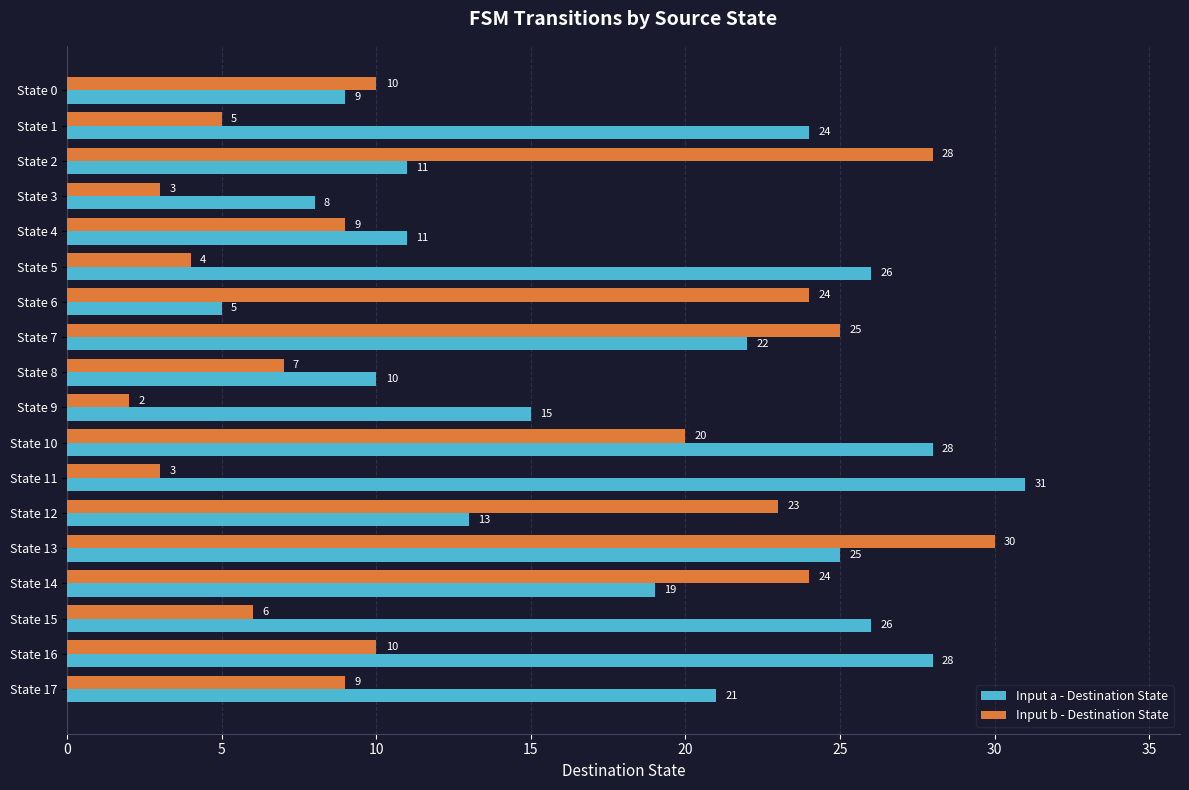

Which series has the largest total across all categories?

Input a - Destination State